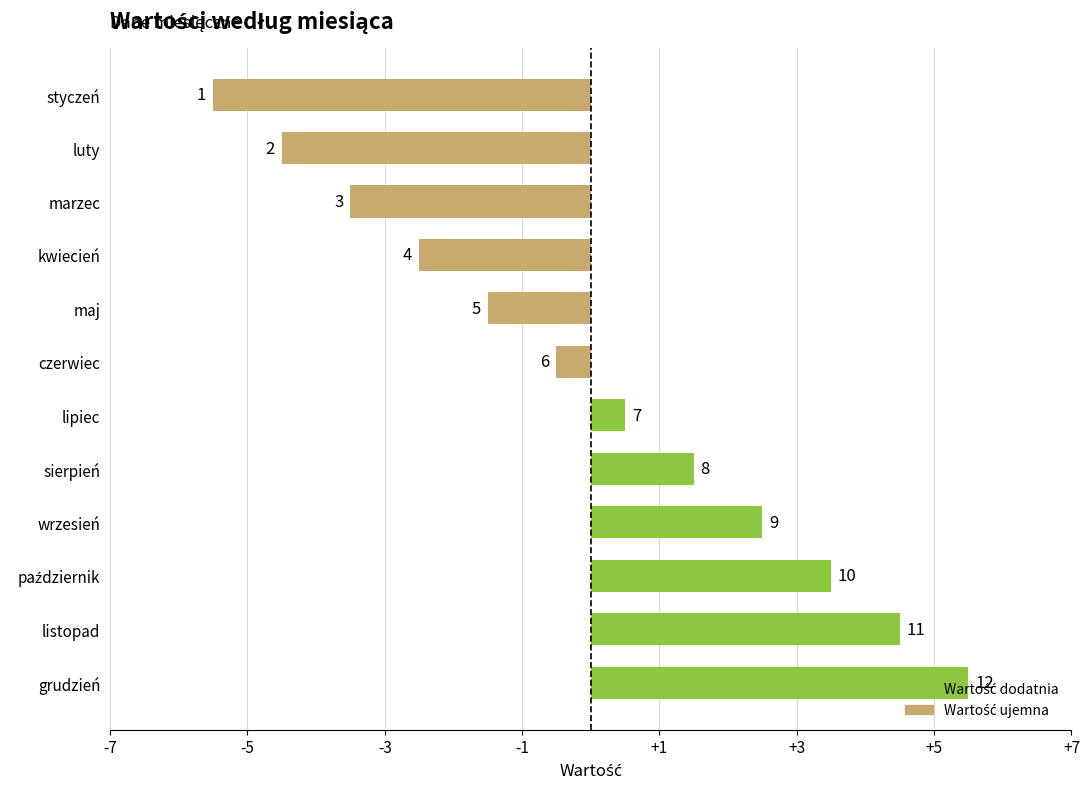

Does the chart contain stacked bars?

No